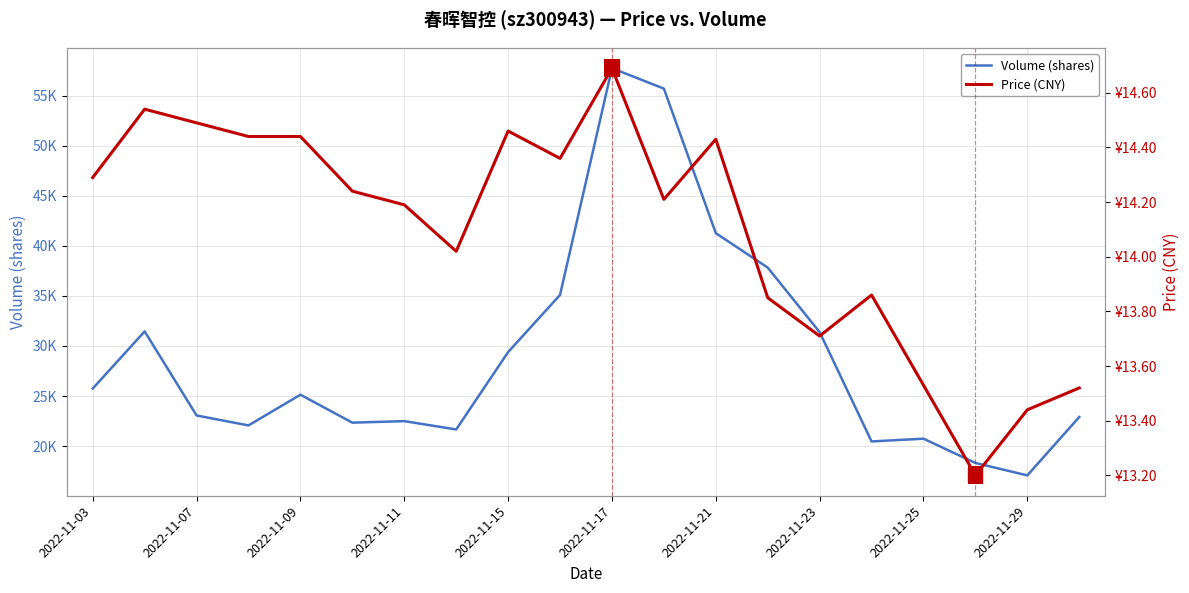

Reading right to left, transcribe all the data shown in this chart.

Volume (shares): 22906.0	17075.0	18314.0	20739.0	20464.0	31377.0	37819.0	41259.0	55693.0	57732.0	35095.0	29386.0	21661.0	22493.0	22338.0	25131.0	22064.0	23055.0	31449.0	25749.0
Price (CNY): 13.5	13.4	13.2	13.5	13.9	13.7	13.8	14.4	14.2	14.7	14.4	14.5	14.0	14.2	14.2	14.4	14.4	14.5	14.5	14.3